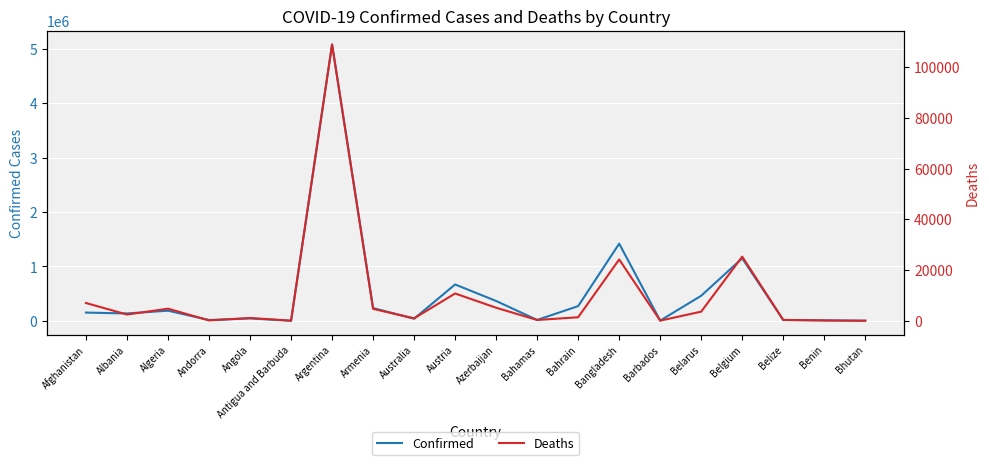

Between Belgium and Barbados, which is larger?

Belgium